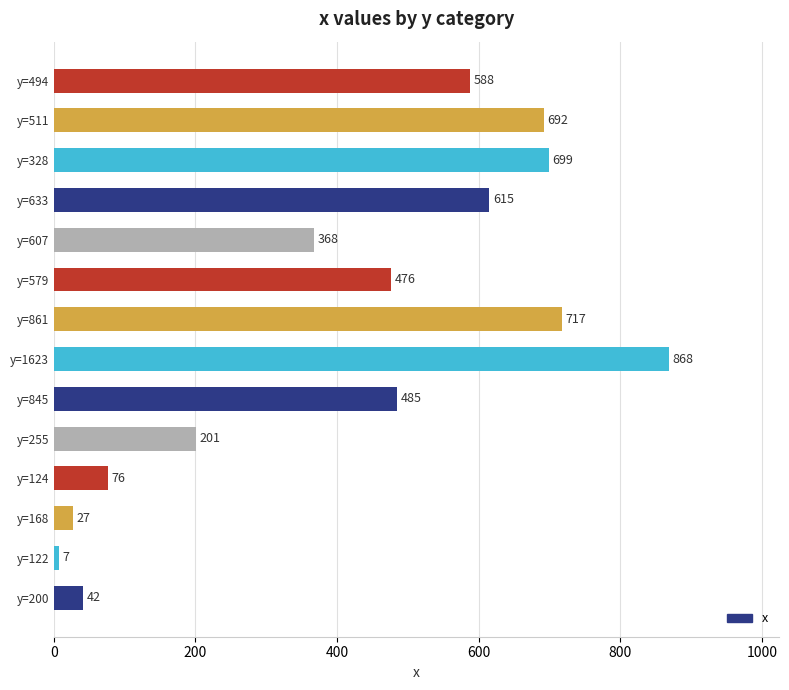

The chart shows a value of 368 at y=607. True or false?

True